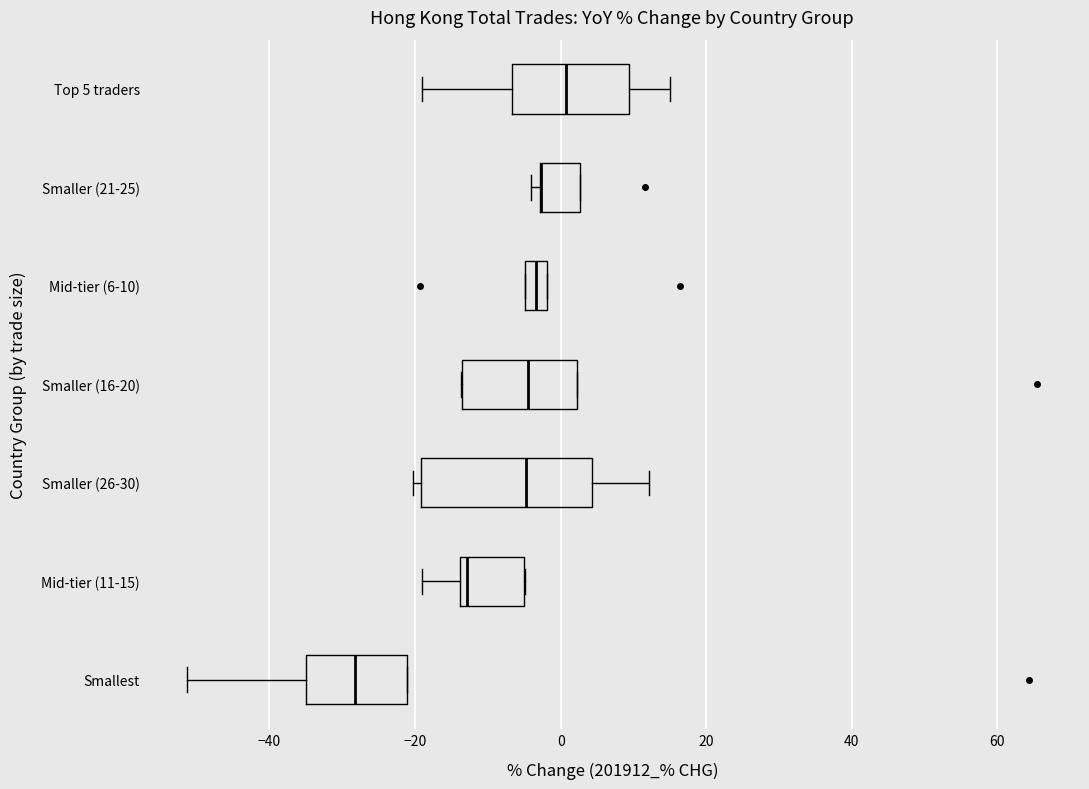

Reading bottom to top, transcribe this box plot: for each box, give where its median line is, the range the box spans, and where its two whiskers end, as read against the x-axis. The values are not printed on the chart, so give them approximately, as read against the axis.

Smallest: median -28, box -34 to -22, whiskers -52 to -22
Mid-tier (11-15): median -12, box -14 to -6, whiskers -20 to -4
Smaller (26-30): median -4, box -20 to 4, whiskers -20 (just left of the box's left edge) to 12
Smaller (16-20): median -4, box -14 to 2, whiskers -14 to 2
Mid-tier (6-10): median -4 (inside the box), box -4 to -2, whiskers -4 to -2
Smaller (21-25): median -2 (drawn on the box's left edge), box -2 to 2, whiskers -4 to 2
Top 5 traders: median 0, box -6 to 10, whiskers -20 to 14